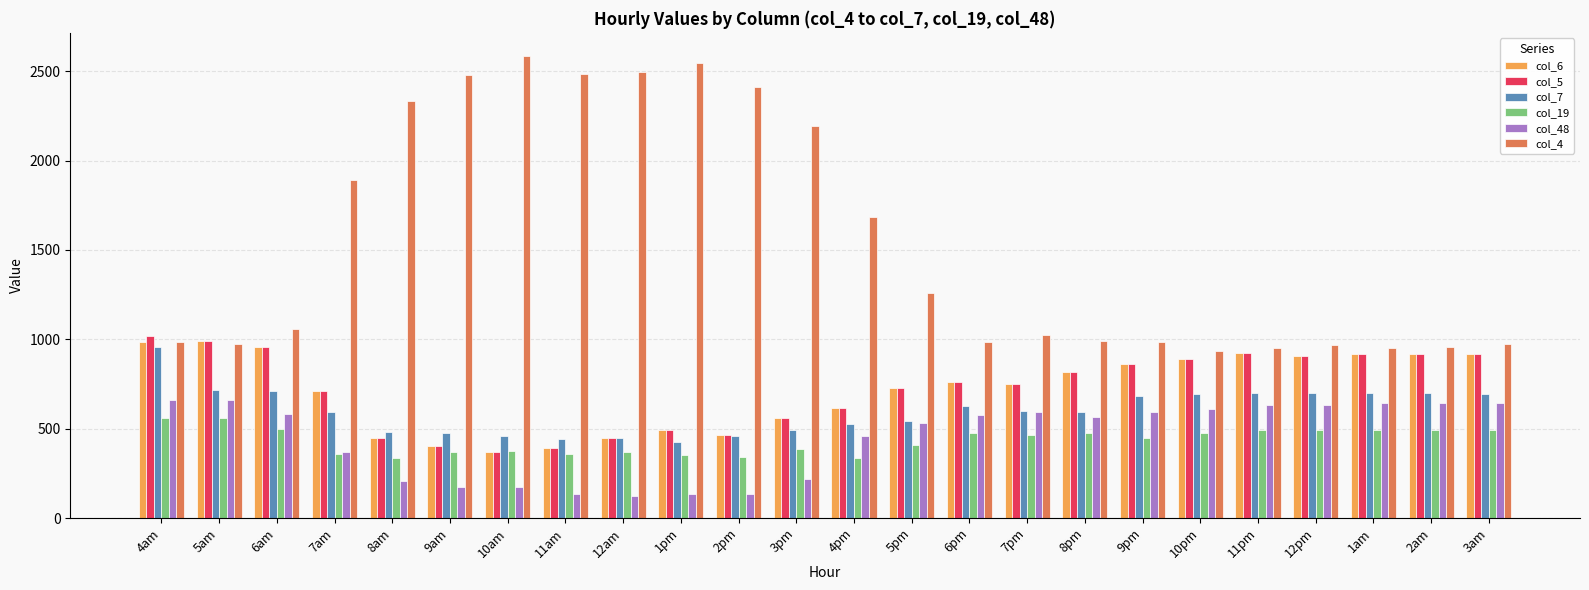

Which series has the largest total across all categories?

col_4